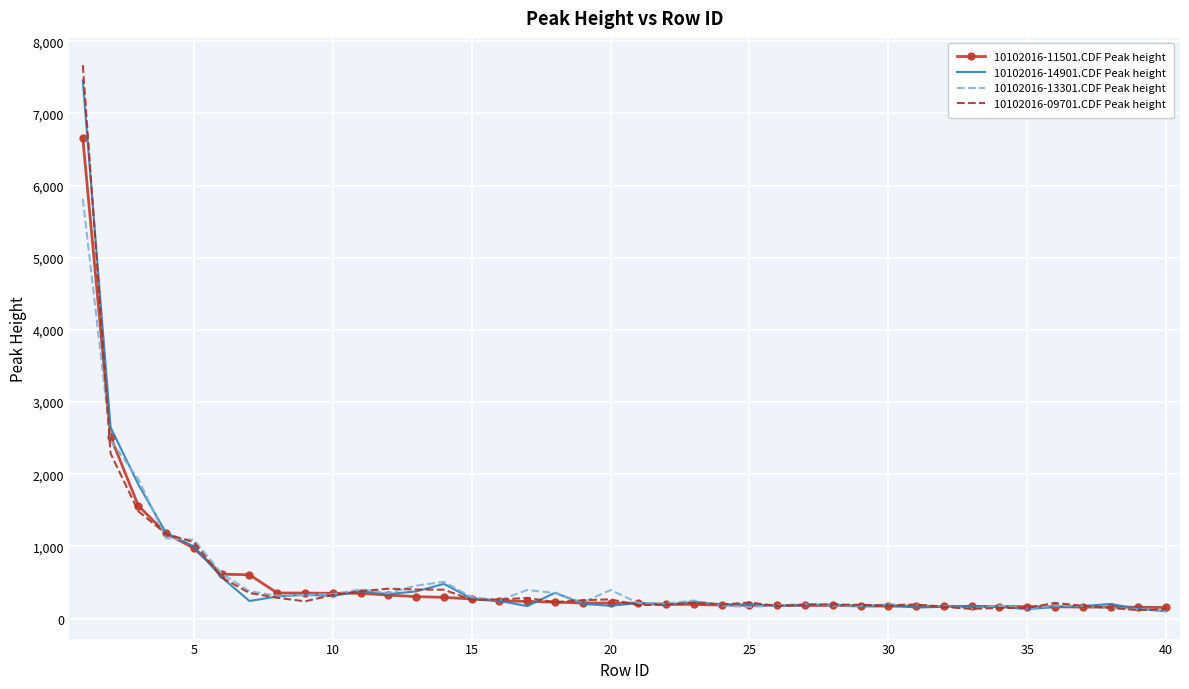

What is the difference between the second highest and second lowest values in the 10102016-11501.CDF Peak height series?

2364.4